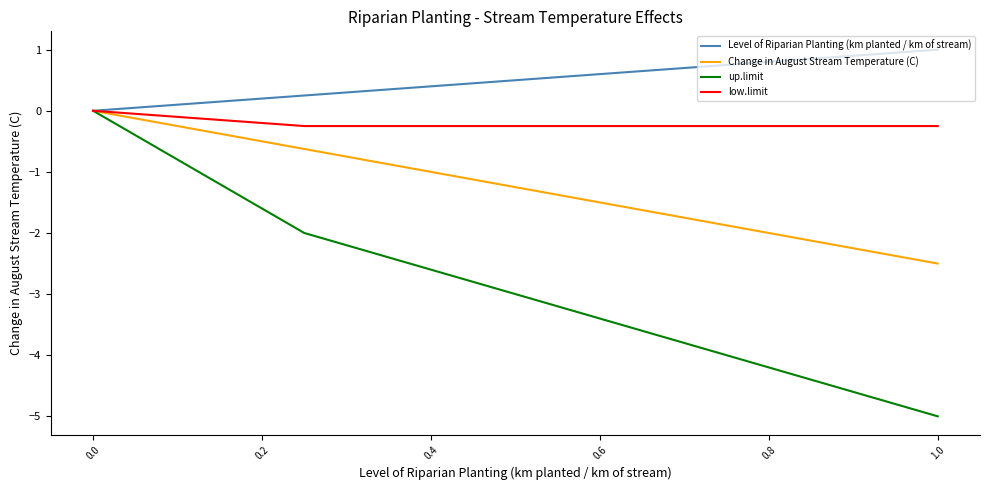

What is the difference between the second highest and second lowest values in the Level of Riparian Planting (km planted / km of stream) series?

0.5